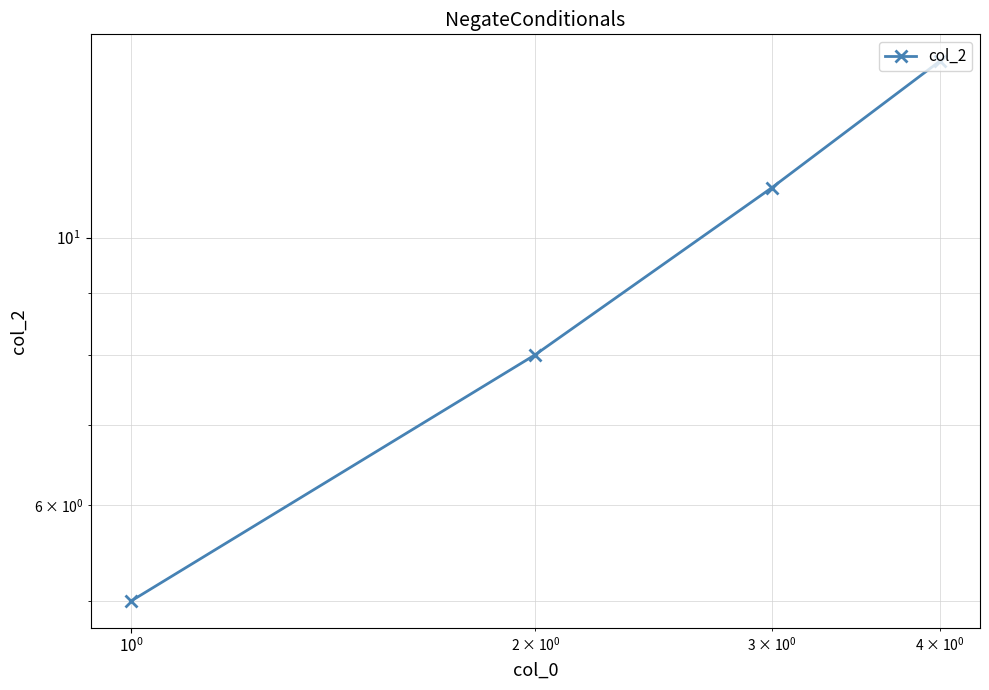

Reading right to left, list all the values displayed in this chart.

14	11	8	5